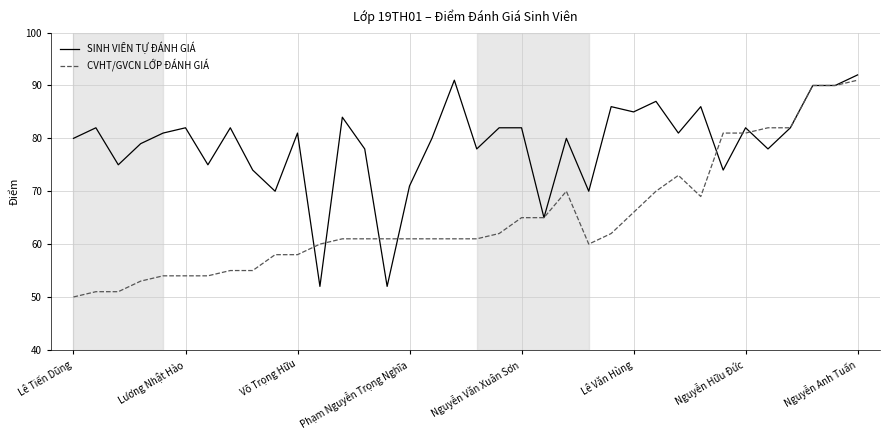

Rank the series by their average value, from lowest to highest.

CVHT/GVCN LỚP ĐÁNH GIÁ, SINH VIÊN TỰ ĐÁNH GIÁ